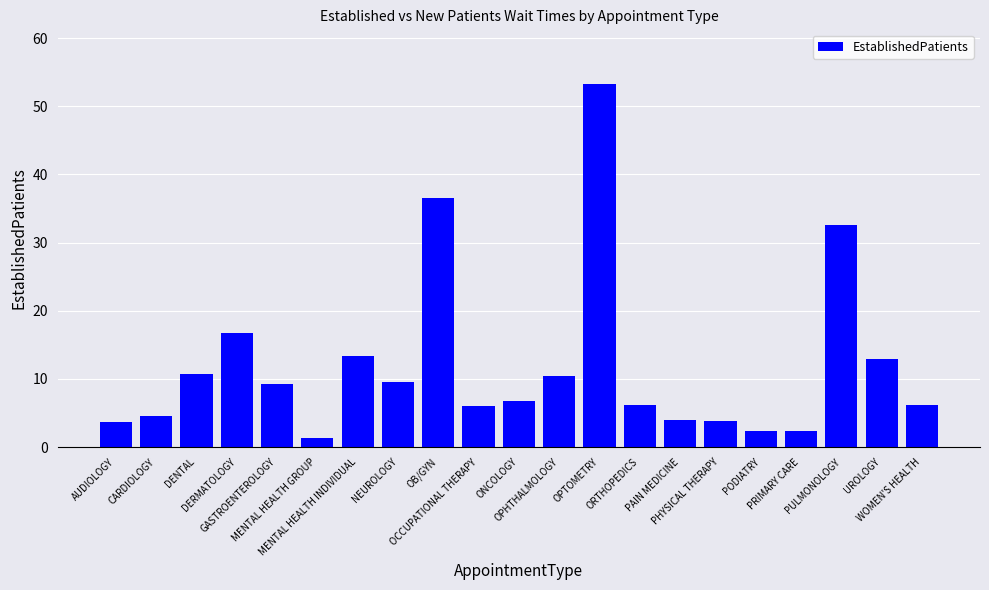

What is the difference between the values at OPHTHALMOLOGY and OB/GYN?

26.1